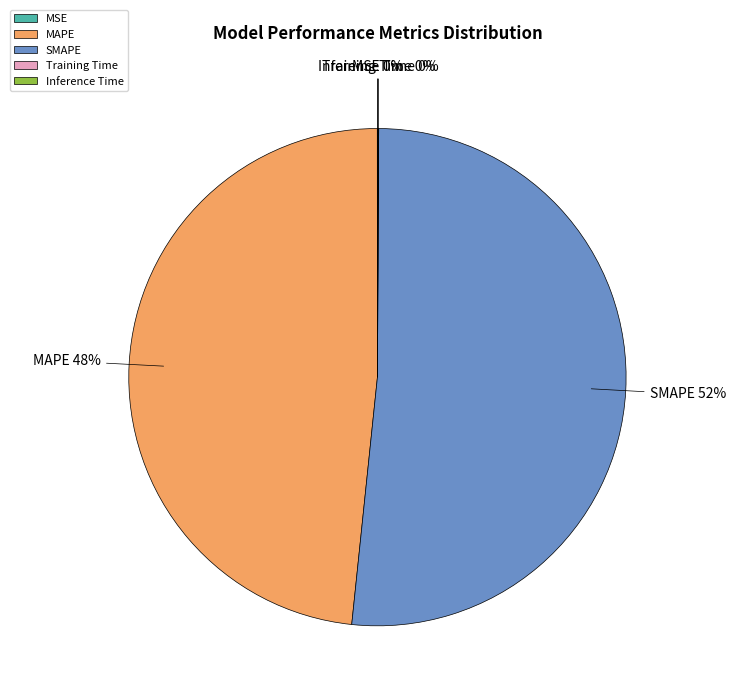

True or false: SMAPE accounts for 52% of the total.

True